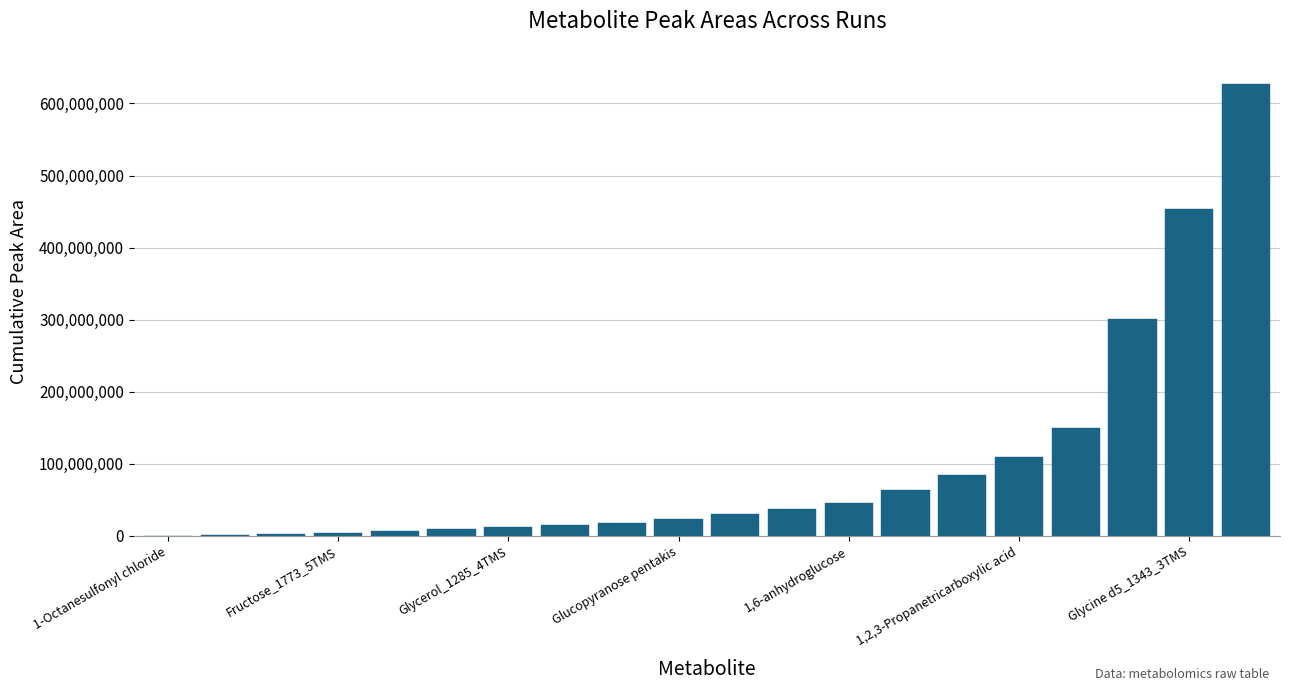

What is the greatest value displayed?

627505607.8